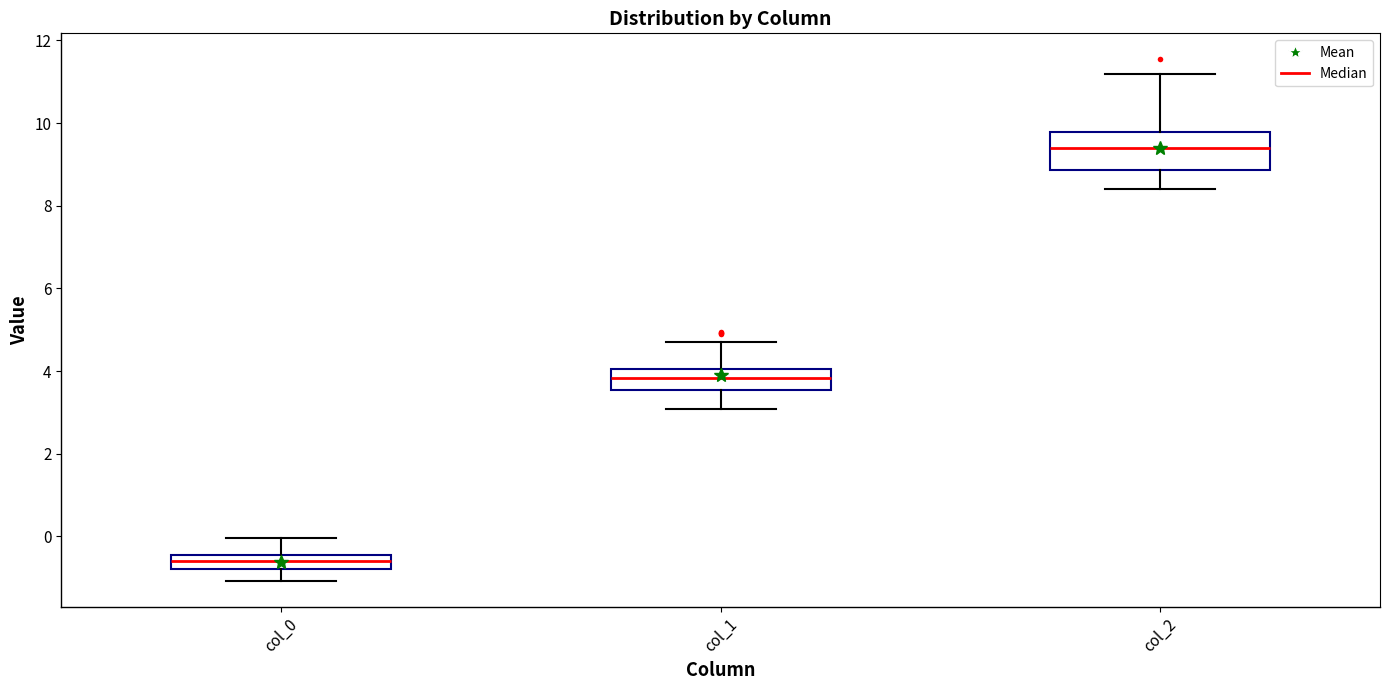

Reading left to right, transcribe this box plot: for each box, give where its median line is, the range the box spans, and where its two whiskers end, as read against the y-axis. The values are not printed on the chart, so give them approximately, as read against the axis.

col_0: median -0.6, box -0.8 to -0.4, whiskers -1.0 to 0.0
col_1: median 3.8, box 3.6 to 4.0, whiskers 3.0 to 4.8
col_2: median 9.4, box 8.8 to 9.8, whiskers 8.4 to 11.2